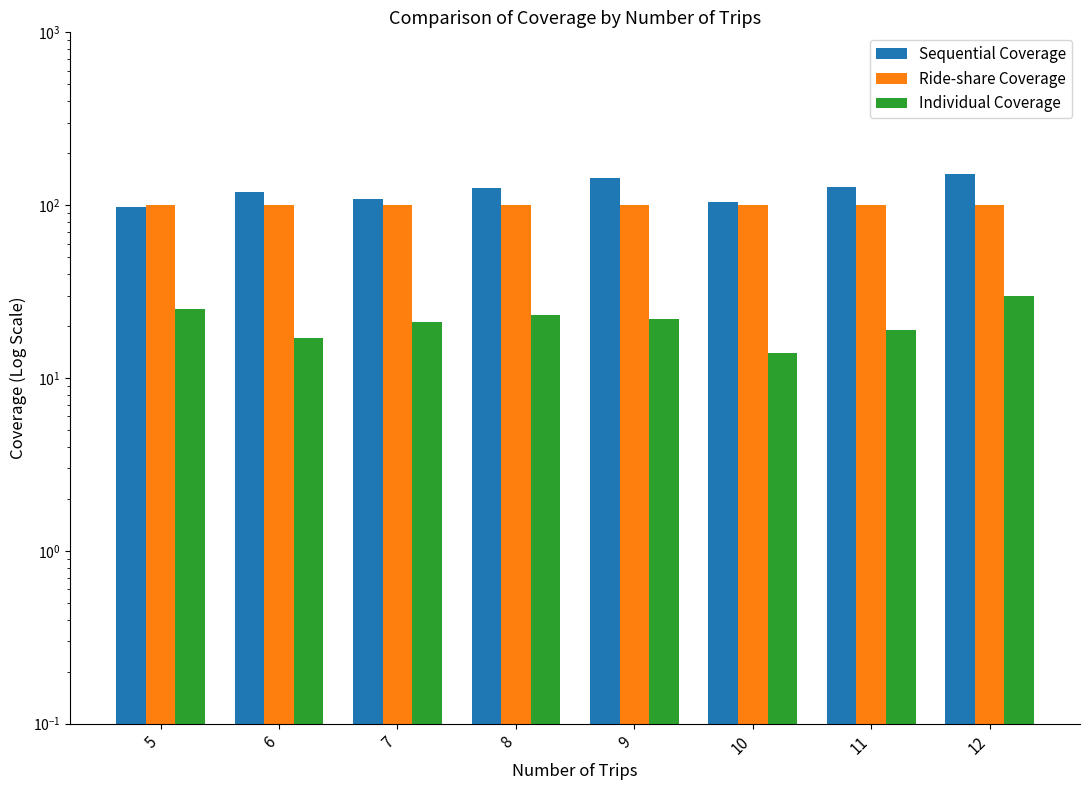

What is the sum of all Ride-share Coverage values?

800